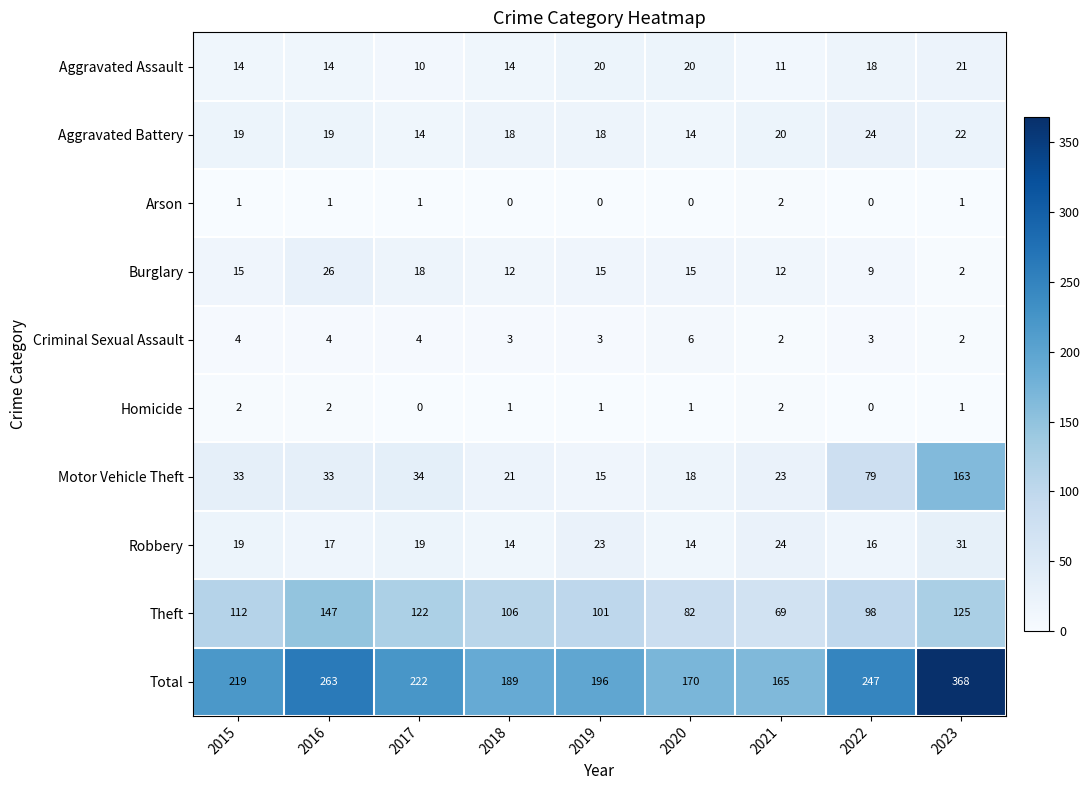

What is the difference between the Robbery values at 2019 and 2016?

6